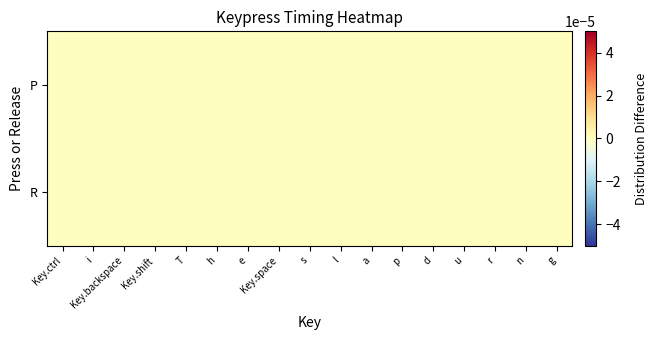

At how many categories does at least one series exceed 0?

16